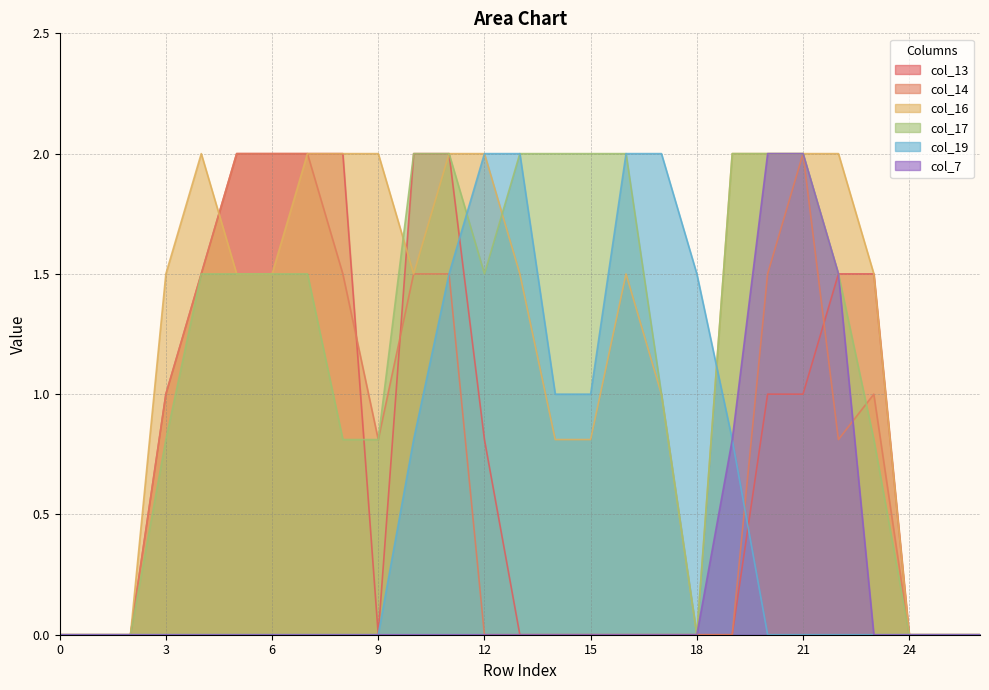

What is the maximum value for col_7?

2.0